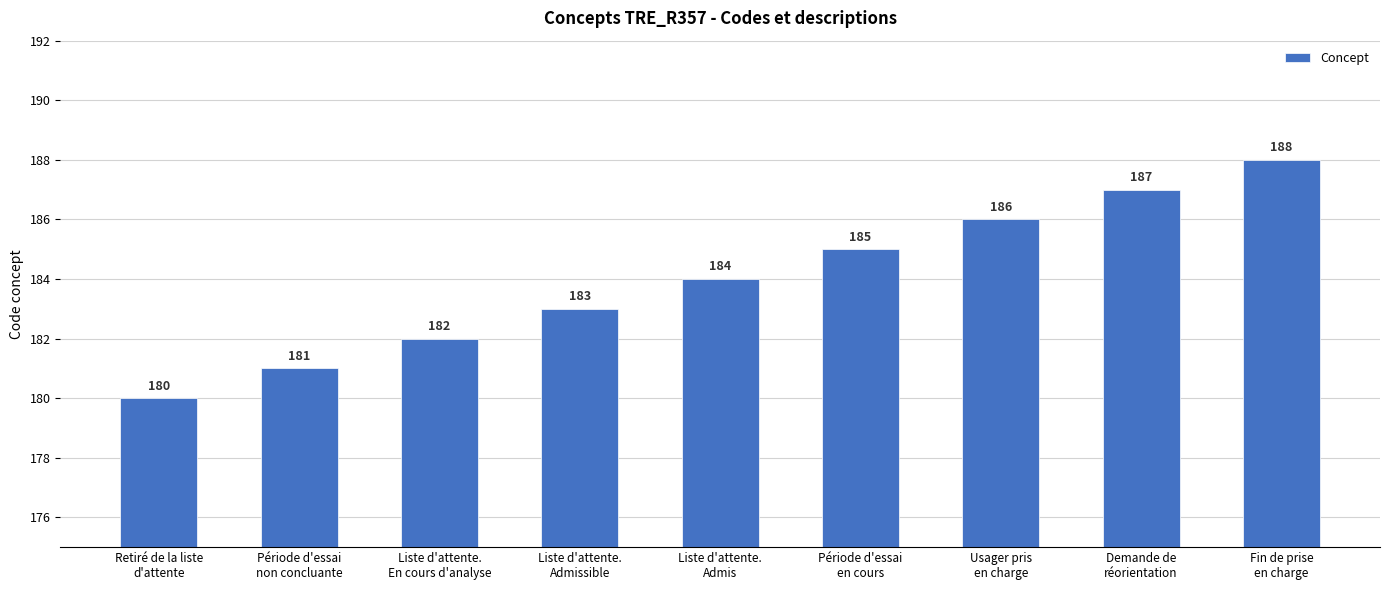

The value at Liste d'attente.
En cours d'analyse is 182. True or false?

True